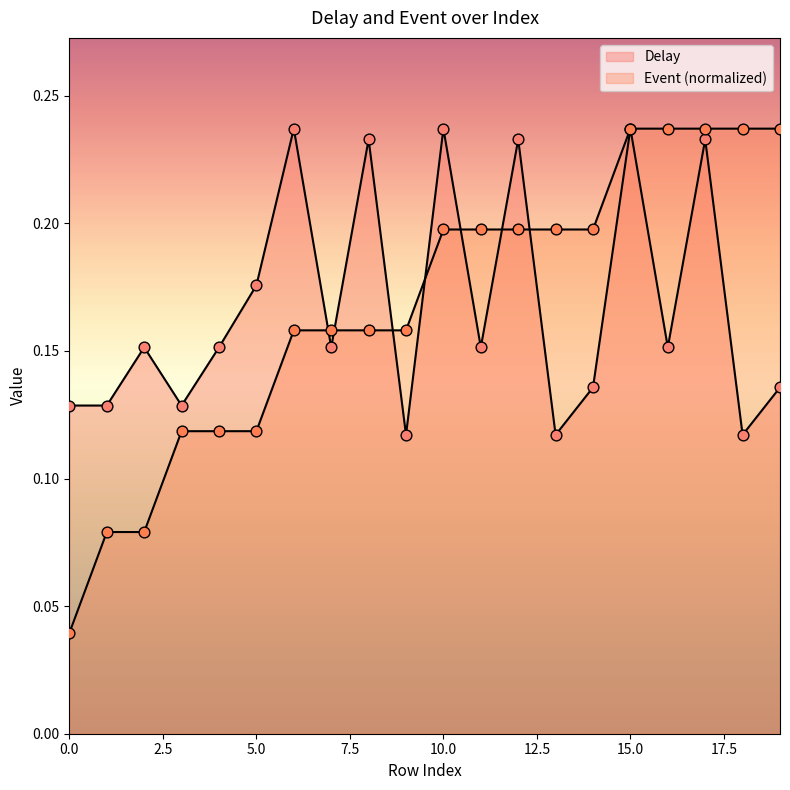

What are all the series names shown in the legend?

Delay, Event